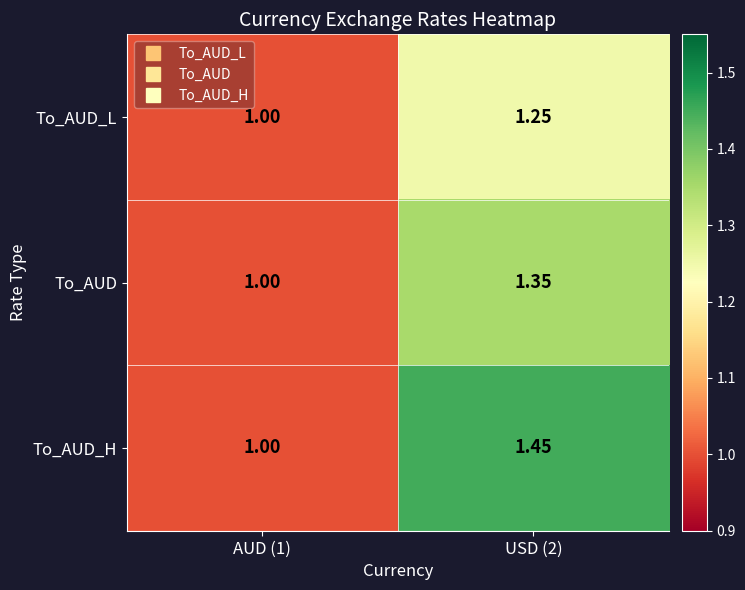

Rank the series by their maximum value, from lowest to highest.

To_AUD_L, To_AUD, To_AUD_H